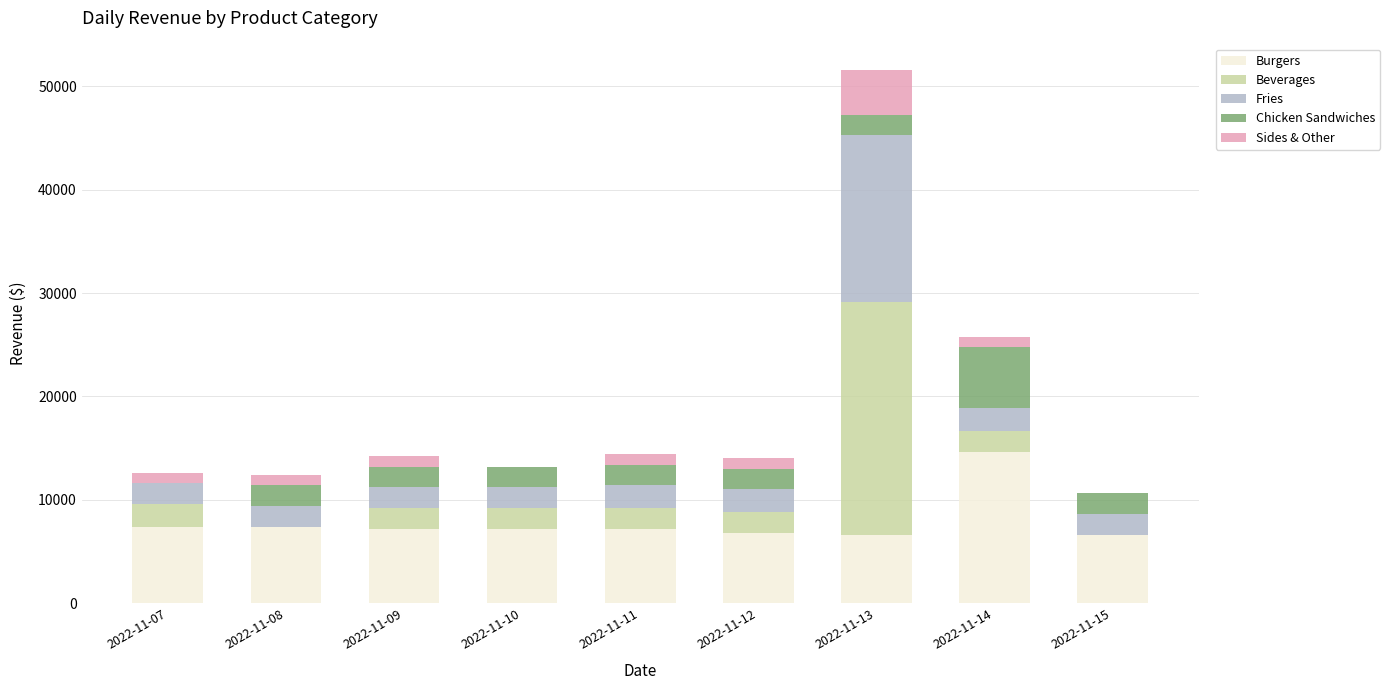

What is the highest value of the Burgers series?

14666.8